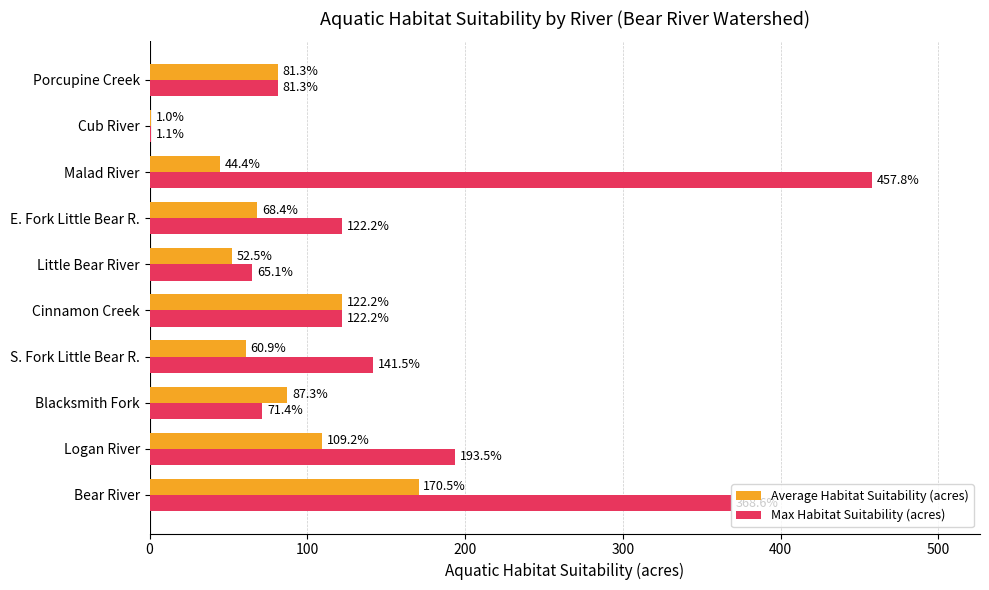

Which category has the highest value in the Max Habitat Suitability (acres) series?

Malad River